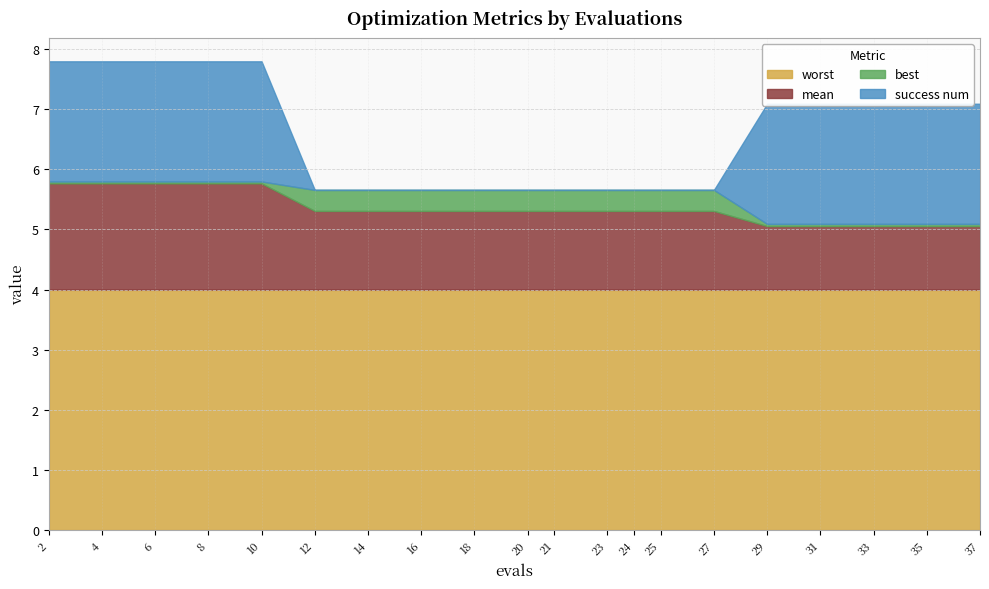

How many lines are shown in the chart?

4